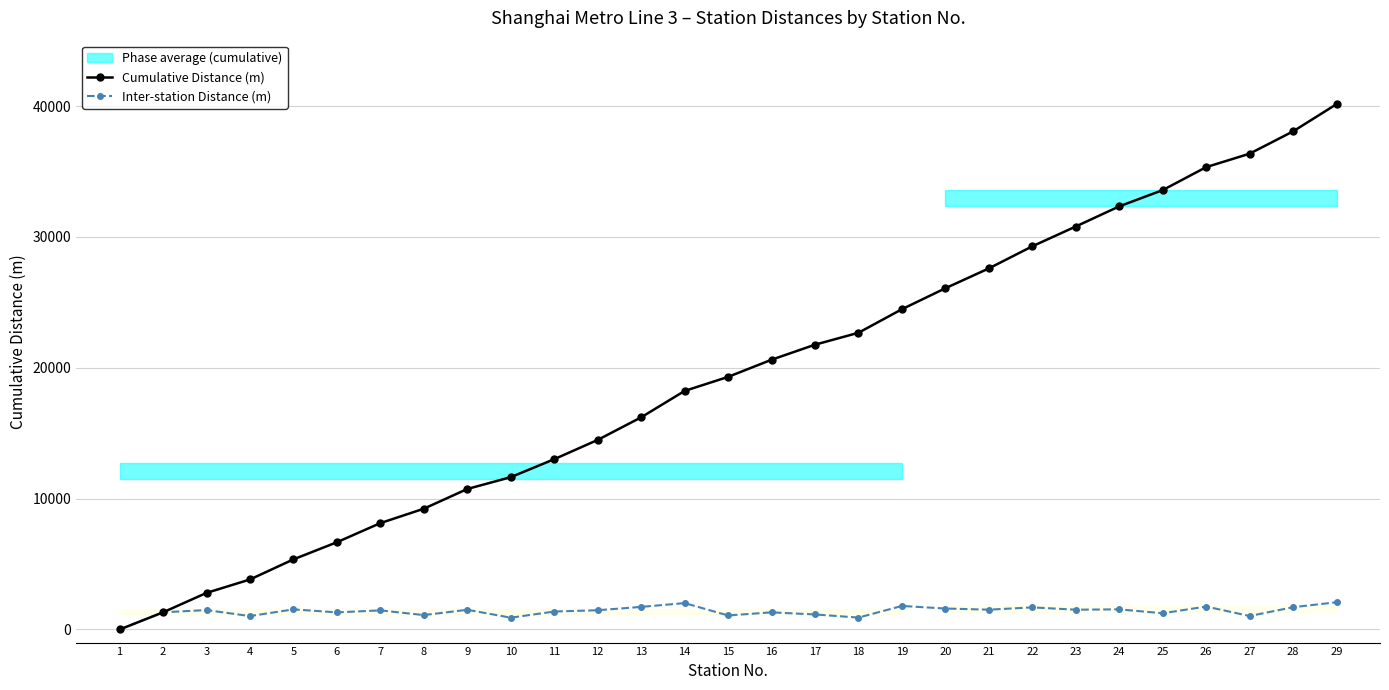

True or false: Cumulative Distance (m) and Inter-station Distance (m) intersect in this chart.

False